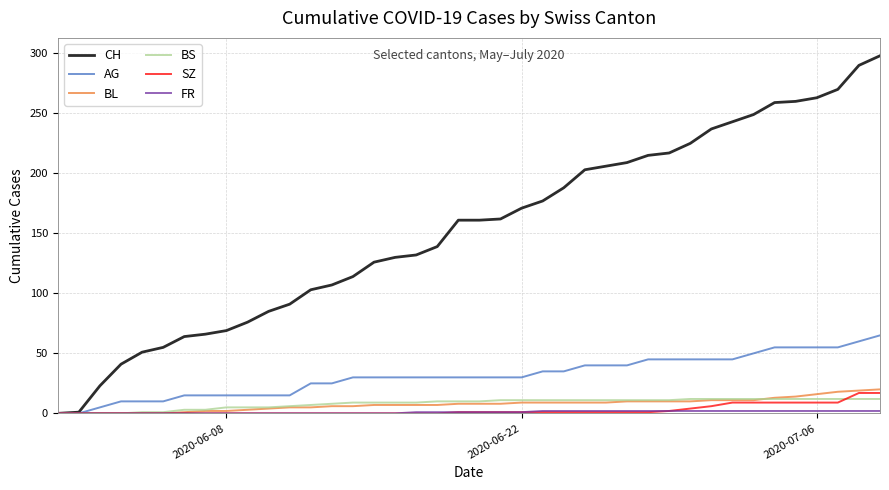

Which series has the widest spread of values?

CH